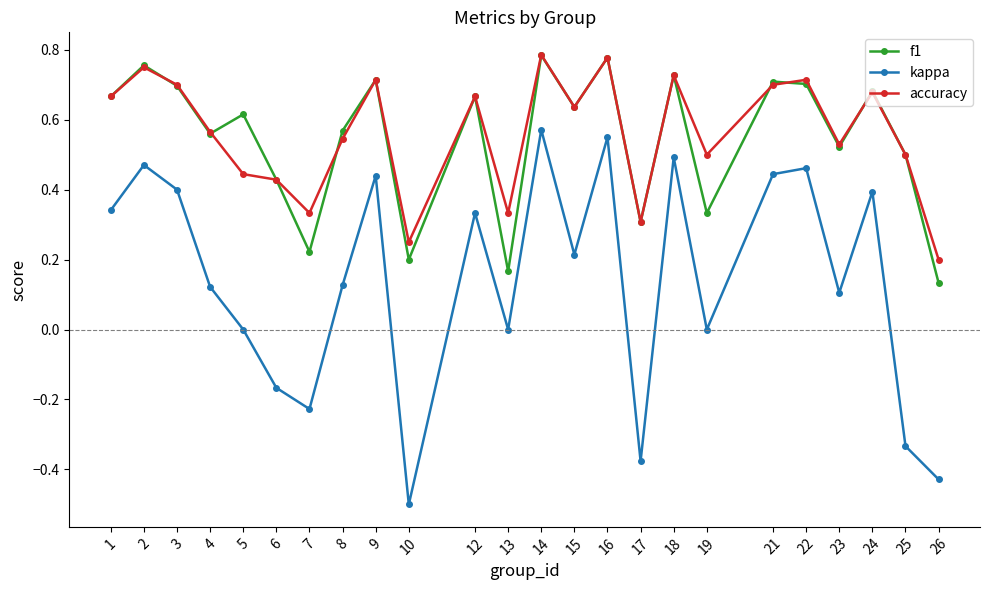

Rank the series at 19 from lowest to highest value.

kappa, f1, accuracy